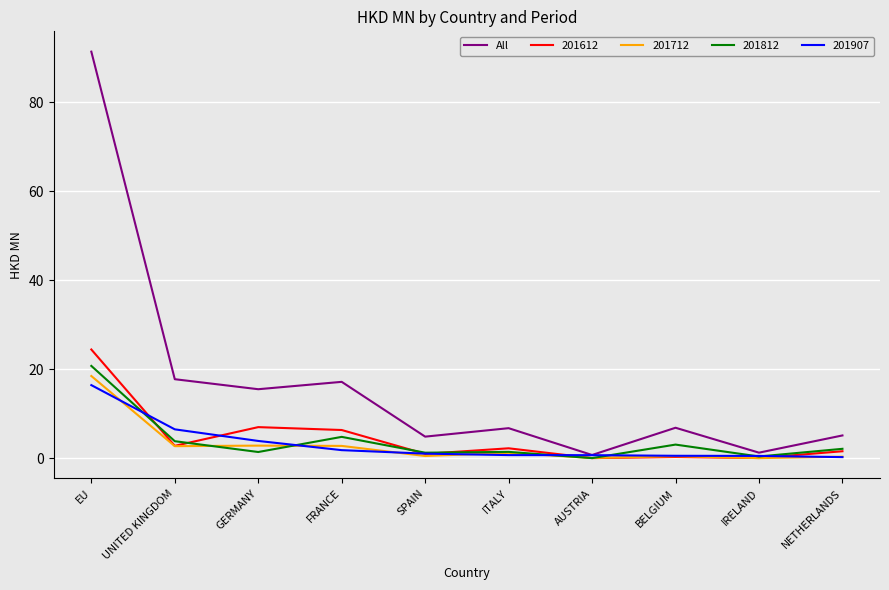

What position from the right is UNITED KINGDOM?

9